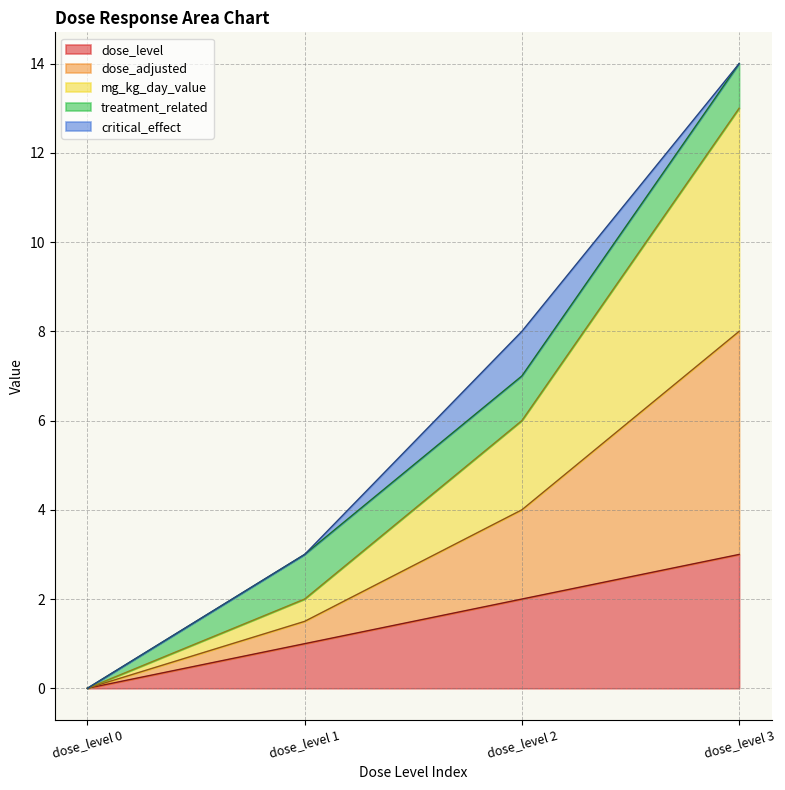

At which label does dose_adjusted first exceed 6?

dose_level 3